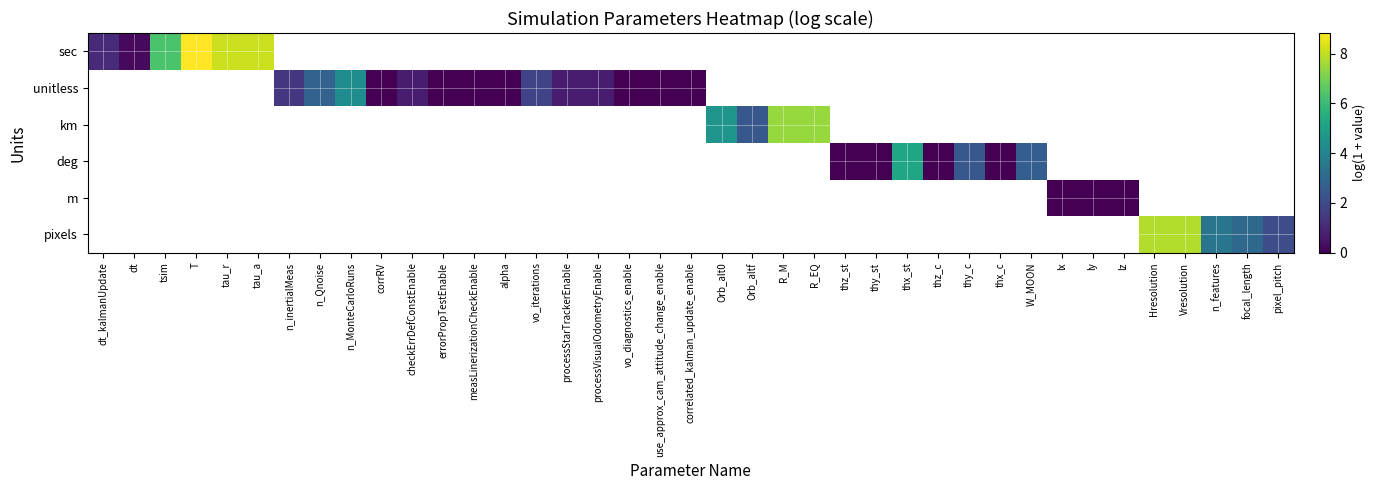

At which label does unitless first exceed 4?

n_MonteCarloRuns